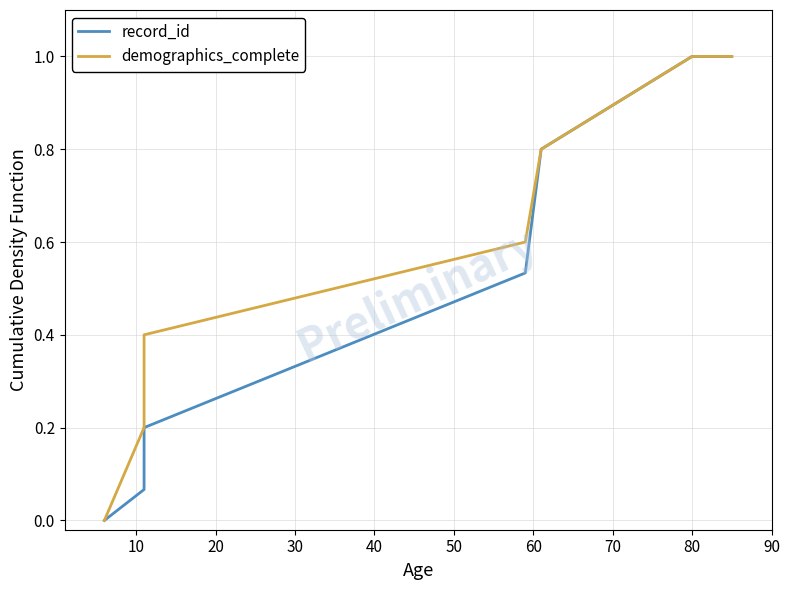

What is the difference between the maximum and minimum values in the record_id series?

1.0